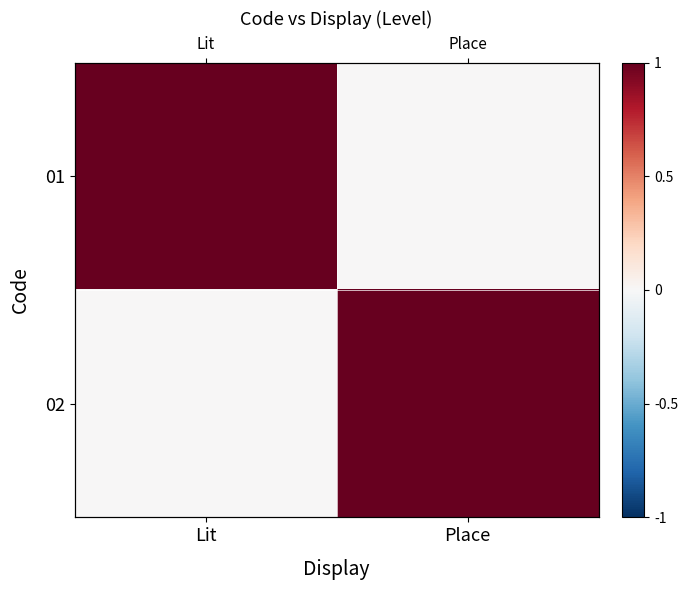

How many data points in 01 are less than 1?

1